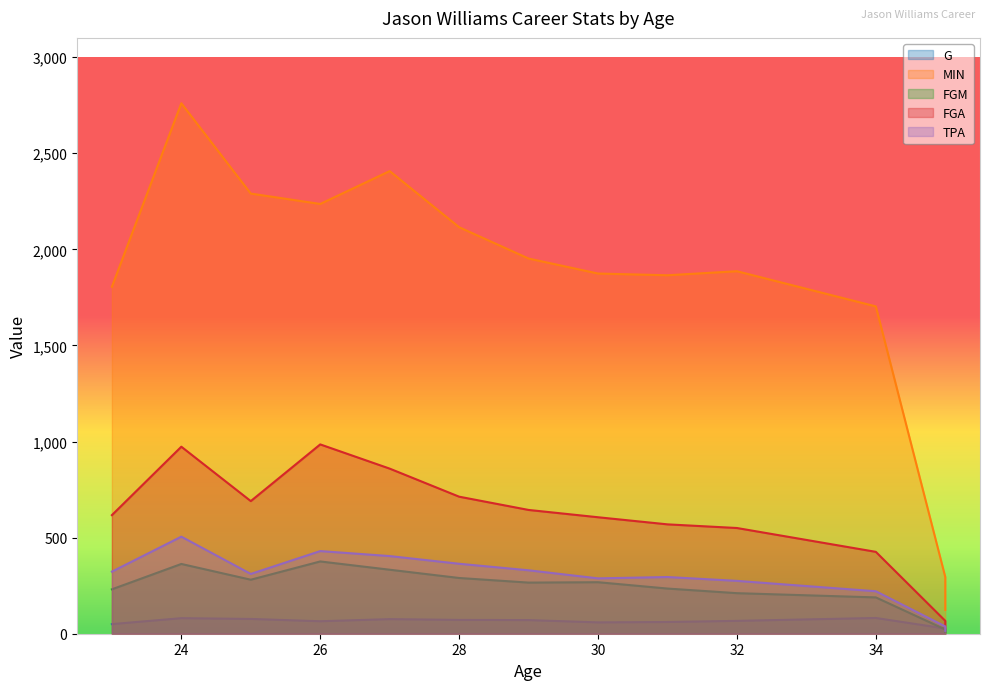

Where is FGA nearest to the value 507?

32